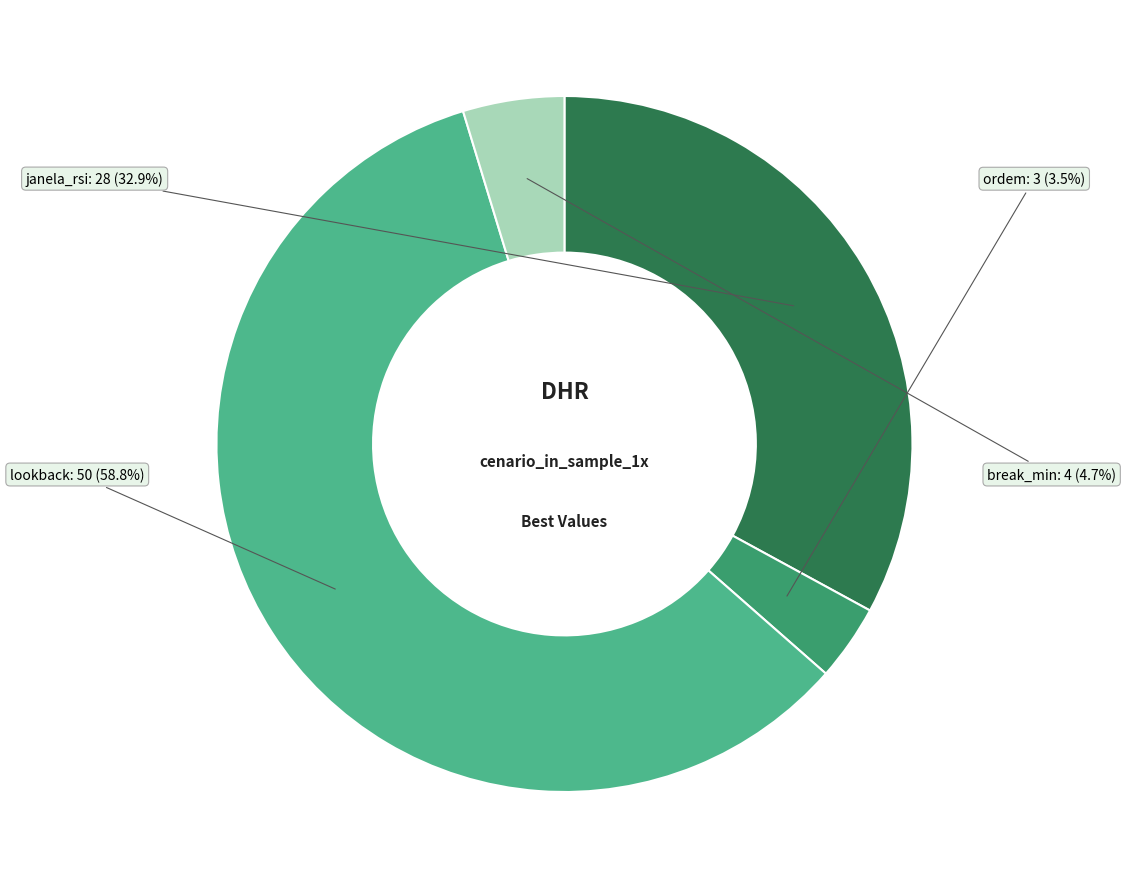

What is the smallest slice in the pie chart?

ordem